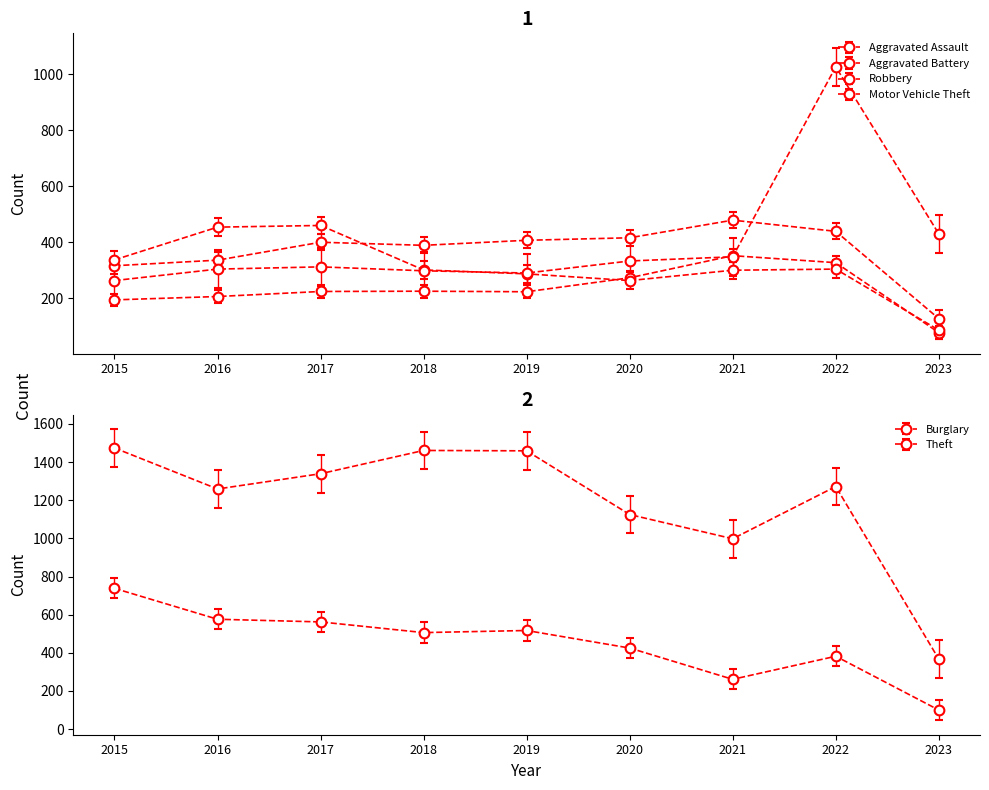

True or false: Robbery has more than 2 points higher than both neighbors.

False